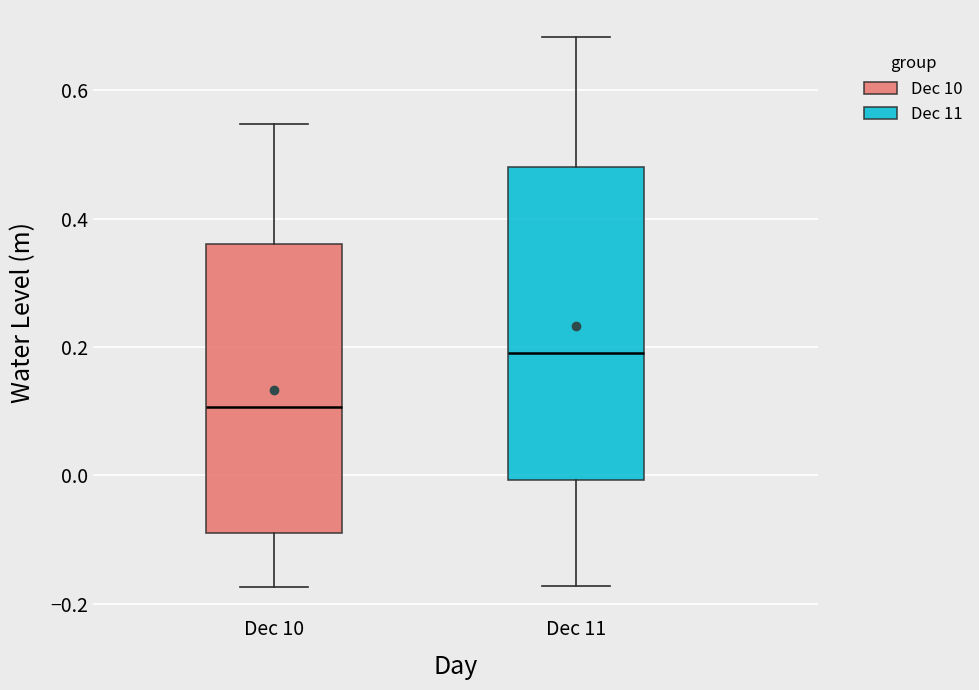

Reading left to right, read every box against the y-axis: the position of its median line, the range the box covers, and the ends of its whiskers. The values are not printed on the chart, so give them approximately, as read against the axis.

Dec 10: median 0.10, box -0.10 to 0.36, whiskers -0.18 to 0.54
Dec 11: median 0.20, box 0.00 to 0.48, whiskers -0.18 to 0.68